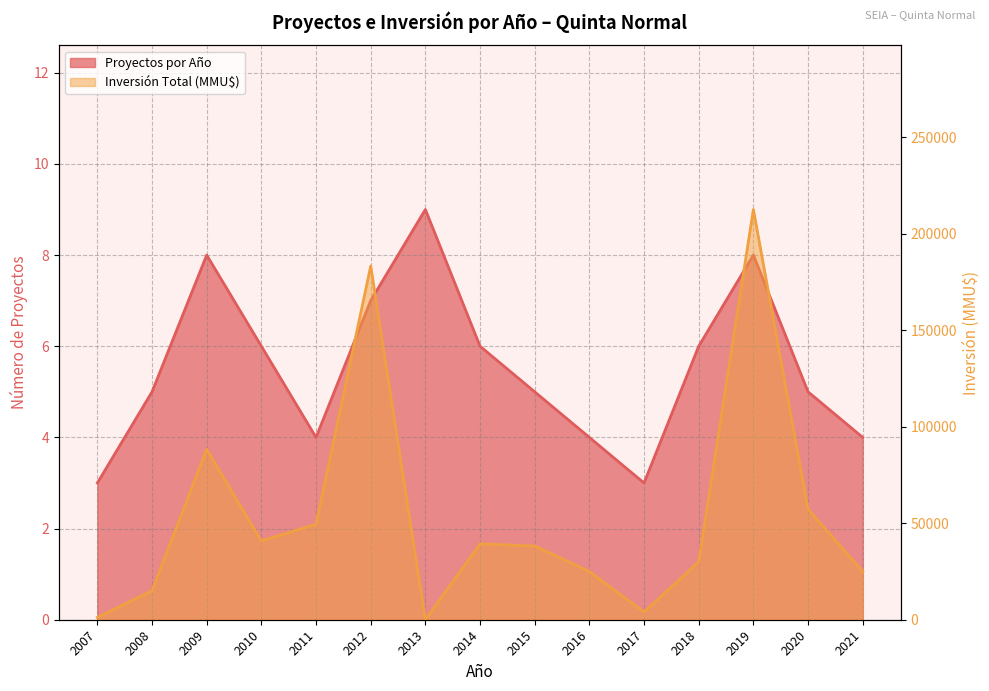

What is the spread (max minus min) of values at 2018?

29994